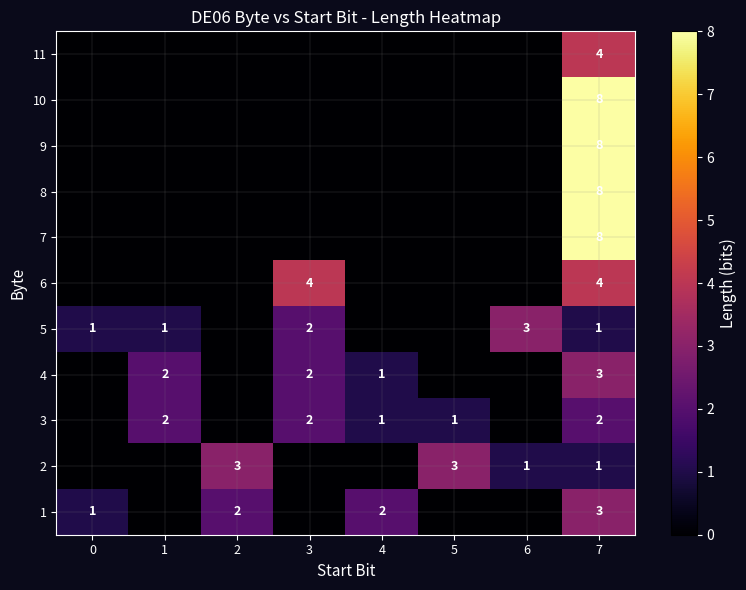

The 3 series shows 2 at 1. True or false?

True